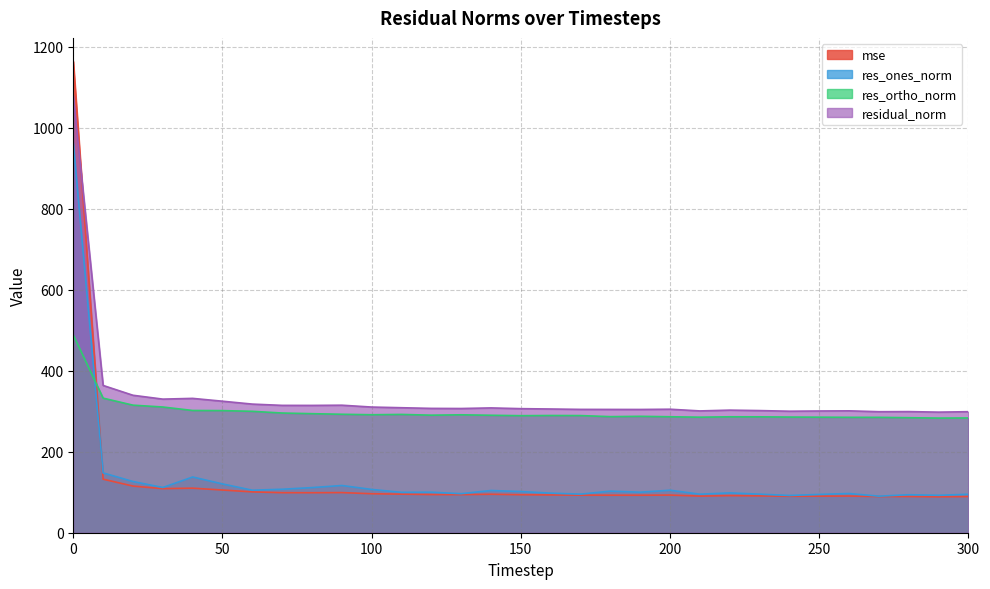

Reading left to right, transcribe all the data shown in this chart.

mse: 1163.4	132.2	115.2	108.8	110.0	105.4	100.8	98.8	98.8	99.1	96.2	95.2	94.2	94.0	94.9	93.8	93.3	92.7	92.6	92.6	93.0	90.4	91.6	90.9	90.0	90.3	90.5	89.3	89.4	88.6	89.3
res_ones_norm: 961.8	147.7	126.4	111.7	137.5	120.5	104.9	107.3	111.4	116.6	106.9	99.7	100.0	96.4	104.2	101.6	97.7	95.3	102.6	100.0	104.9	95.1	98.4	95.2	91.9	94.6	96.8	90.2	93.8	92.4	95.0
res_ortho_norm: 488.3	332.2	314.9	310.3	301.8	301.5	299.7	295.5	293.9	292.4	291.3	292.0	290.2	291.1	290.0	288.9	289.4	289.2	286.6	287.4	286.3	285.2	286.2	286.1	285.5	285.2	284.9	284.8	283.9	283.0	283.3
residual_norm: 1078.6	363.6	339.3	329.8	331.6	324.7	317.5	314.4	314.3	314.8	310.2	308.6	306.9	306.6	308.1	306.3	305.4	304.5	304.4	304.3	304.9	300.7	302.6	301.5	300.0	300.5	300.9	298.8	299.0	297.7	298.8